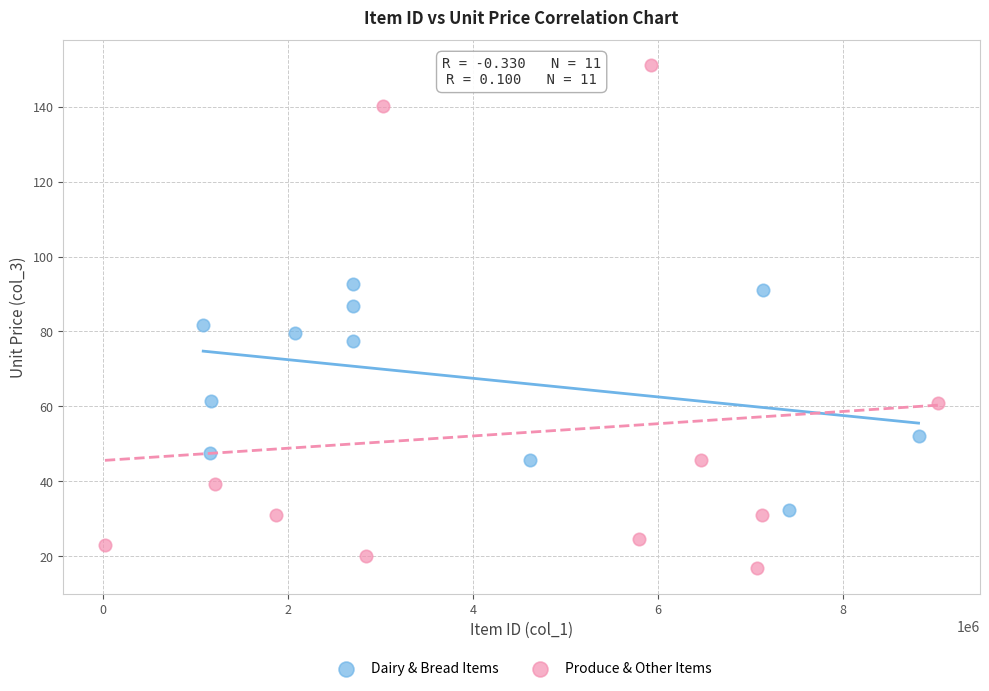

Which series has the largest Y range (max minus min)?

Produce & Other Items